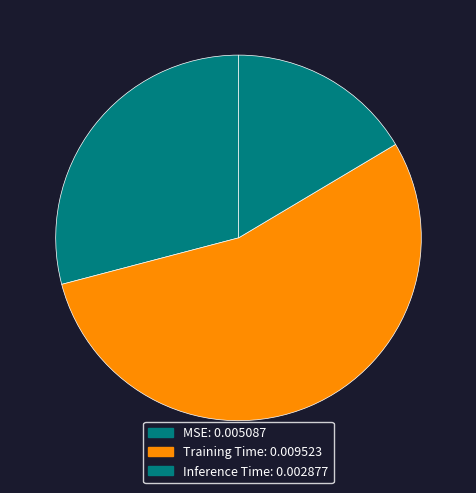

Count the number of slices in the pie.

3